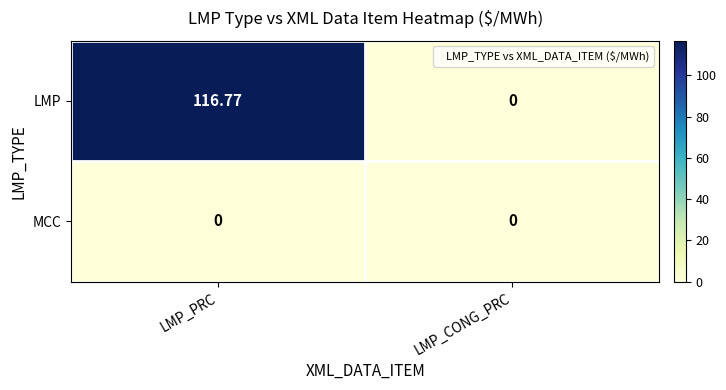

Which category has the highest value in the LMP series?

LMP_PRC